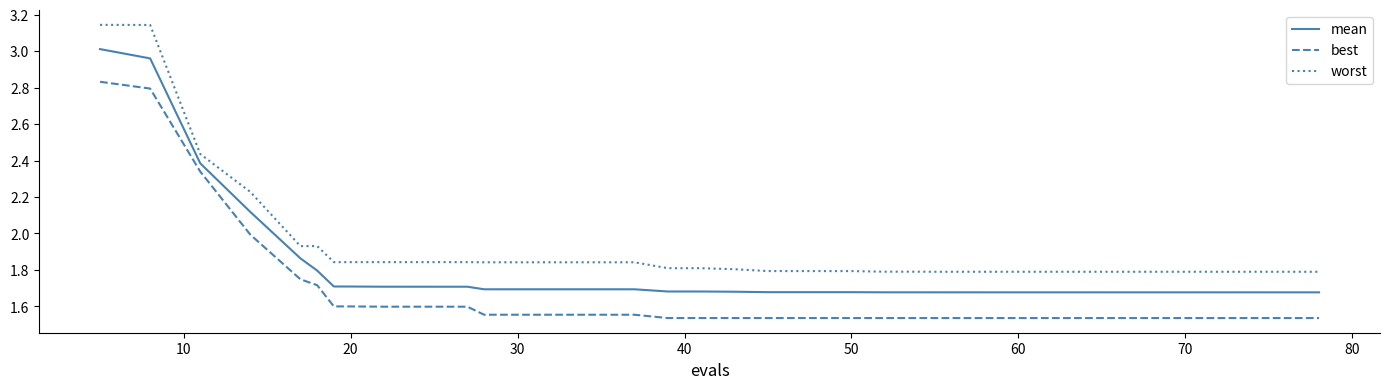

Rank the series by their maximum value, from highest to lowest.

worst, mean, best